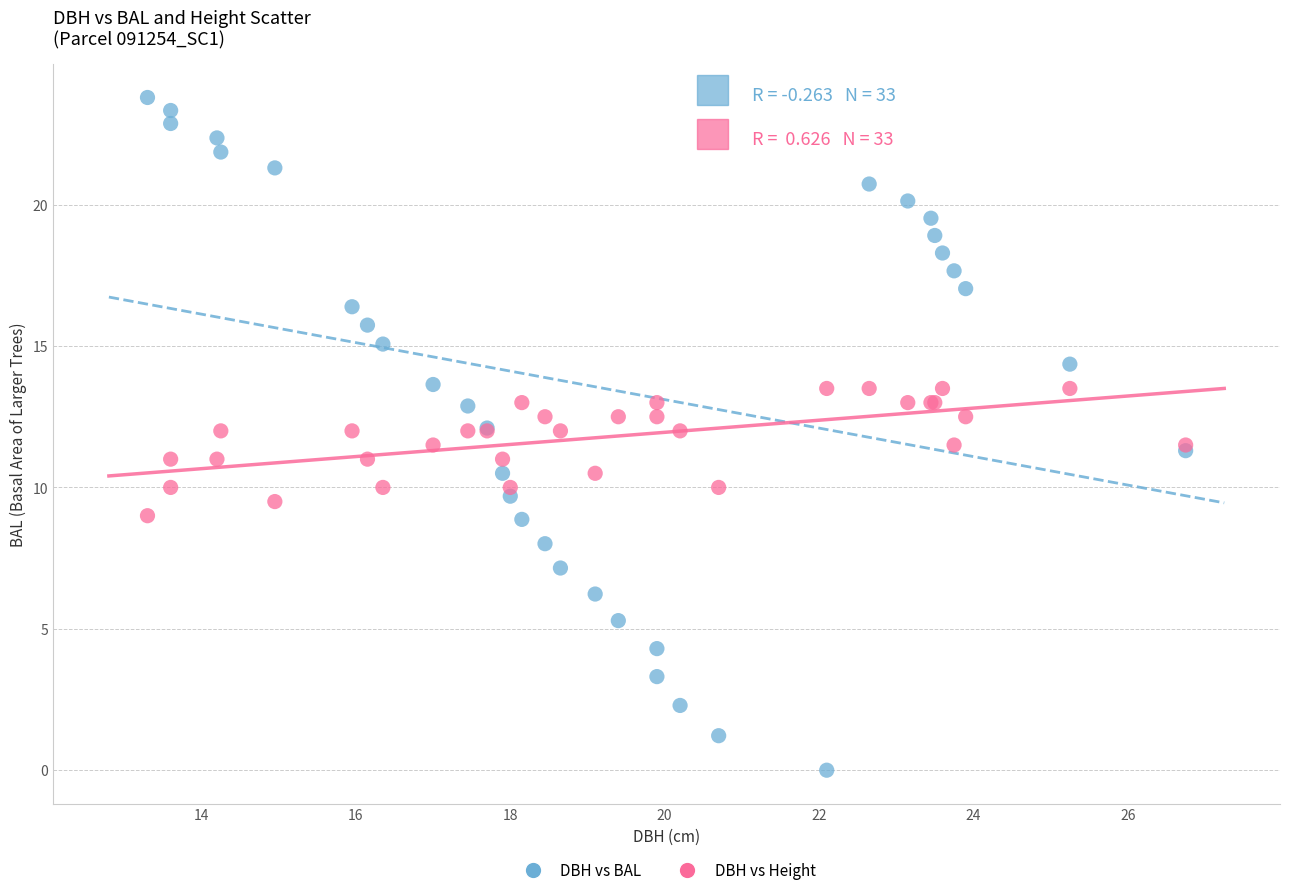

Which series has the widest spread of Y values?

DBH vs BAL